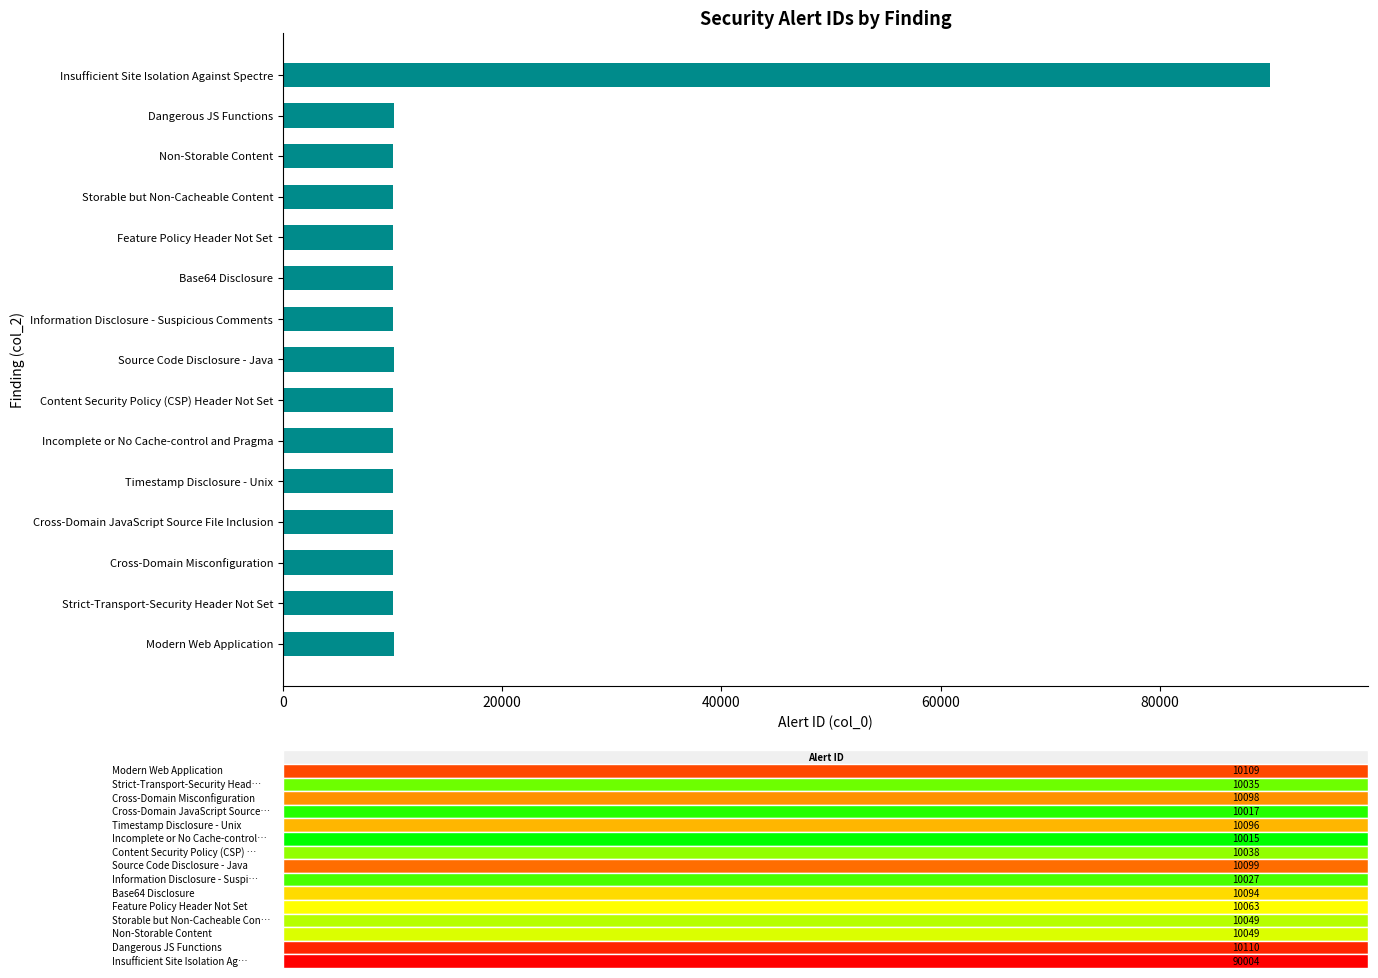

Approximately how many times larger is the value at Dangerous JS Functions compared to Source Code Disclosure - Java?

1.0